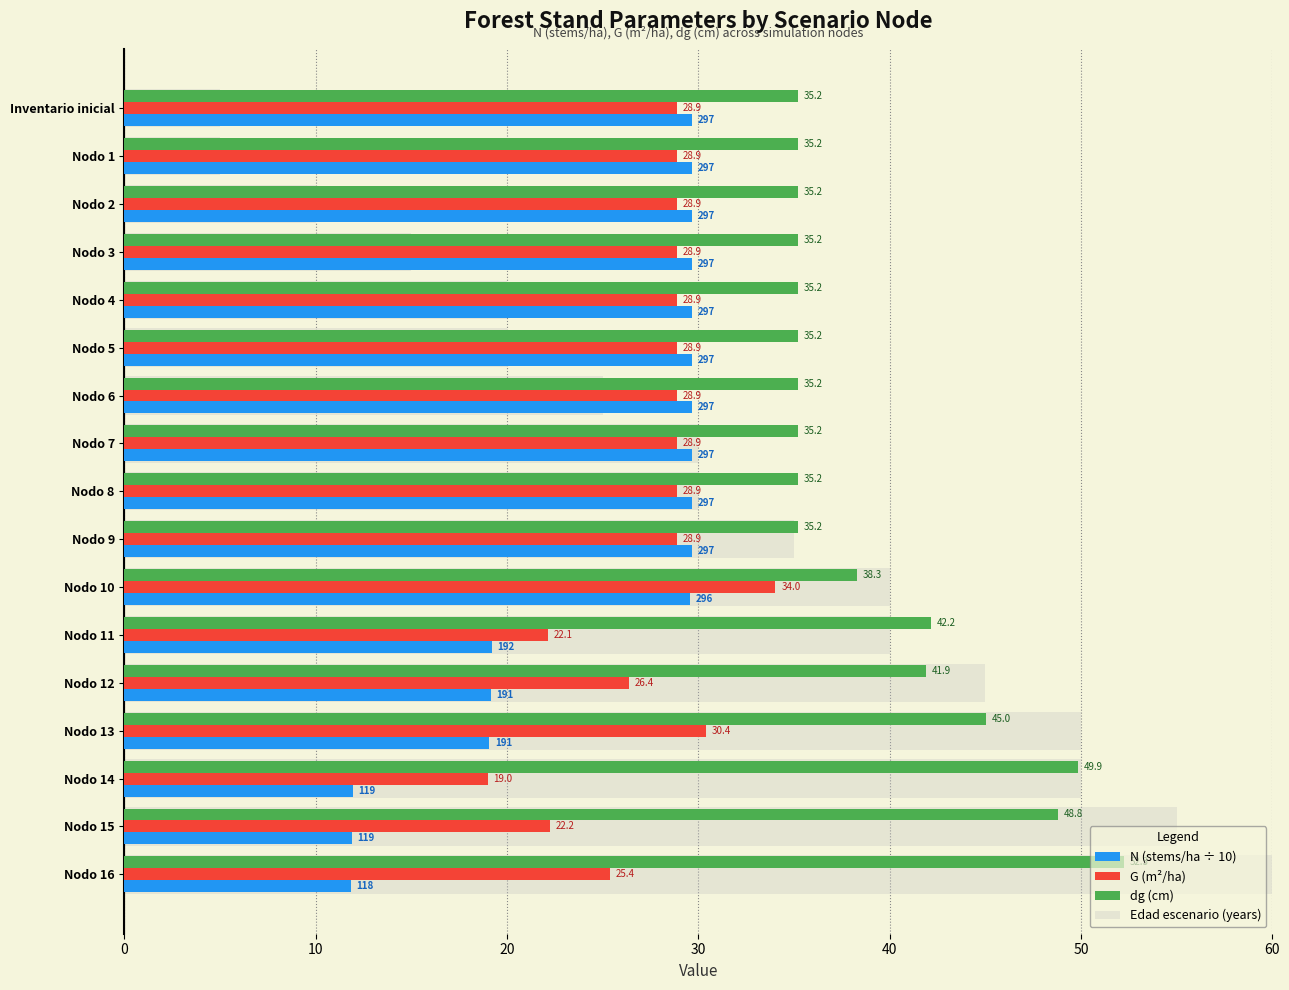

Rank the series by their average value, from highest to lowest.

dg (cm), Edad escenario (years), G (m²/ha), N (stems/ha ÷ 10)